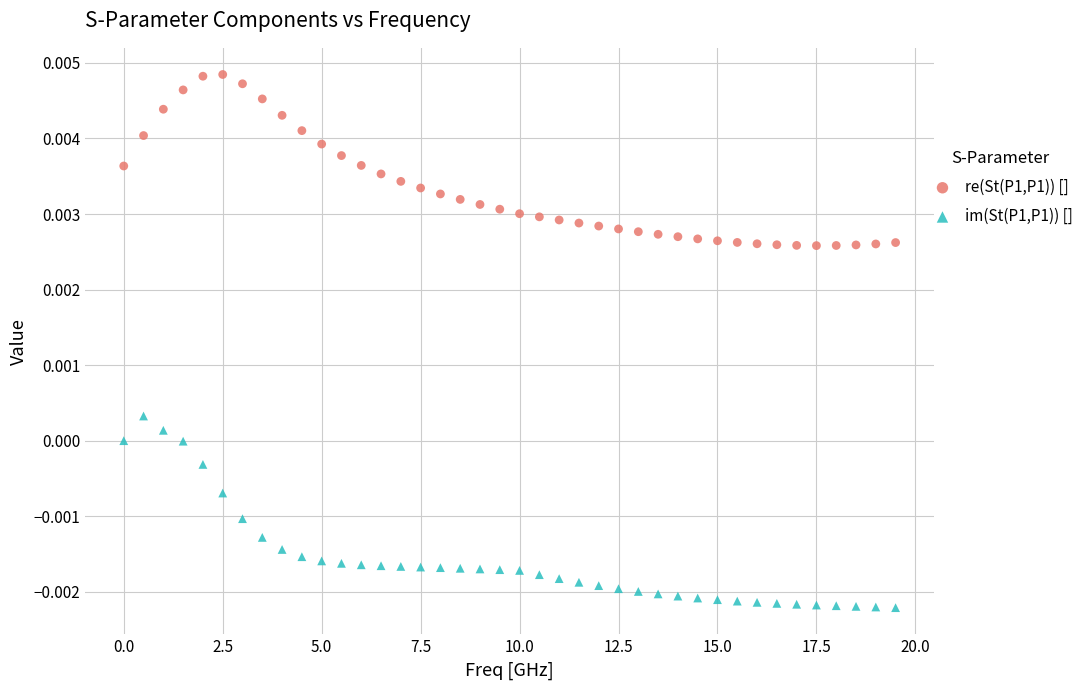

Across all data points, what is the range of X values (max minus min)?

19.5